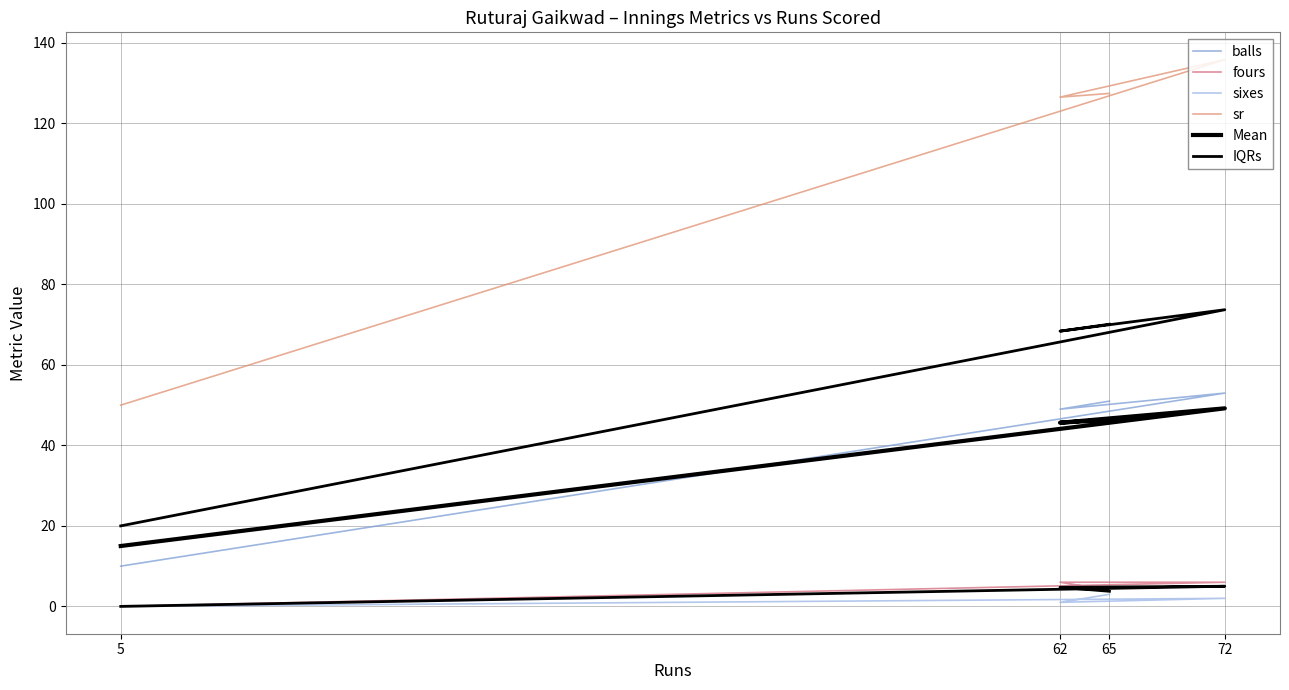

Which series has the widest spread of values?

sr